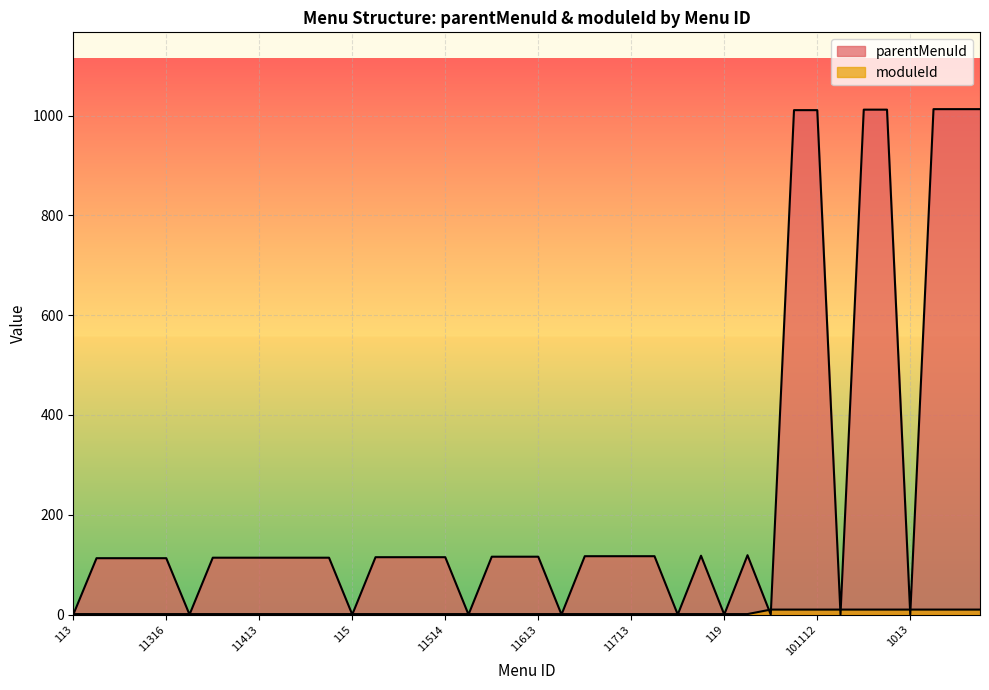

Reading left to right, what are all the values shown in this chart?

parentMenuId: 0	113	113	113	113	0	114	114	114	114	114	114	0	115	115	115	115	0	116	116	116	0	117	117	117	117	0	118	0	119	0	1011	1011	0	1012	1012	0	1013	1013	1013
moduleId: 1	1	1	1	1	1	1	1	1	1	1	1	1	1	1	1	1	1	1	1	1	1	1	1	1	1	1	1	1	1	10	10	10	10	10	10	10	10	10	10